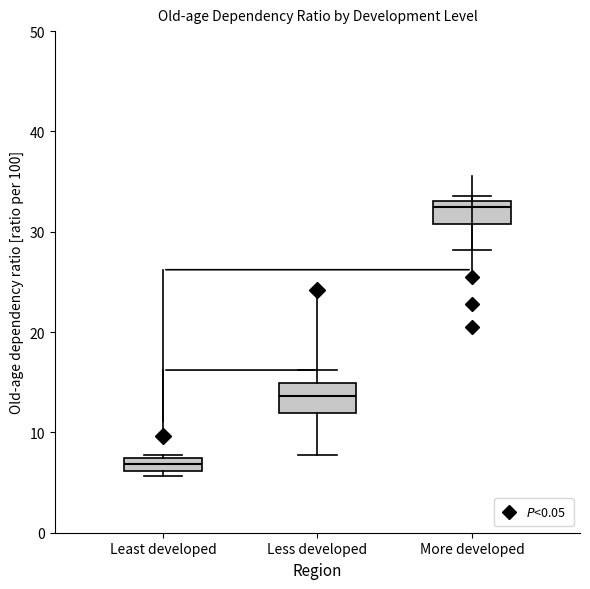

Where is the upper edge of the box for Least developed on the y-axis? The values are not printed on the chart, so give them approximately, as read against the axis.

7